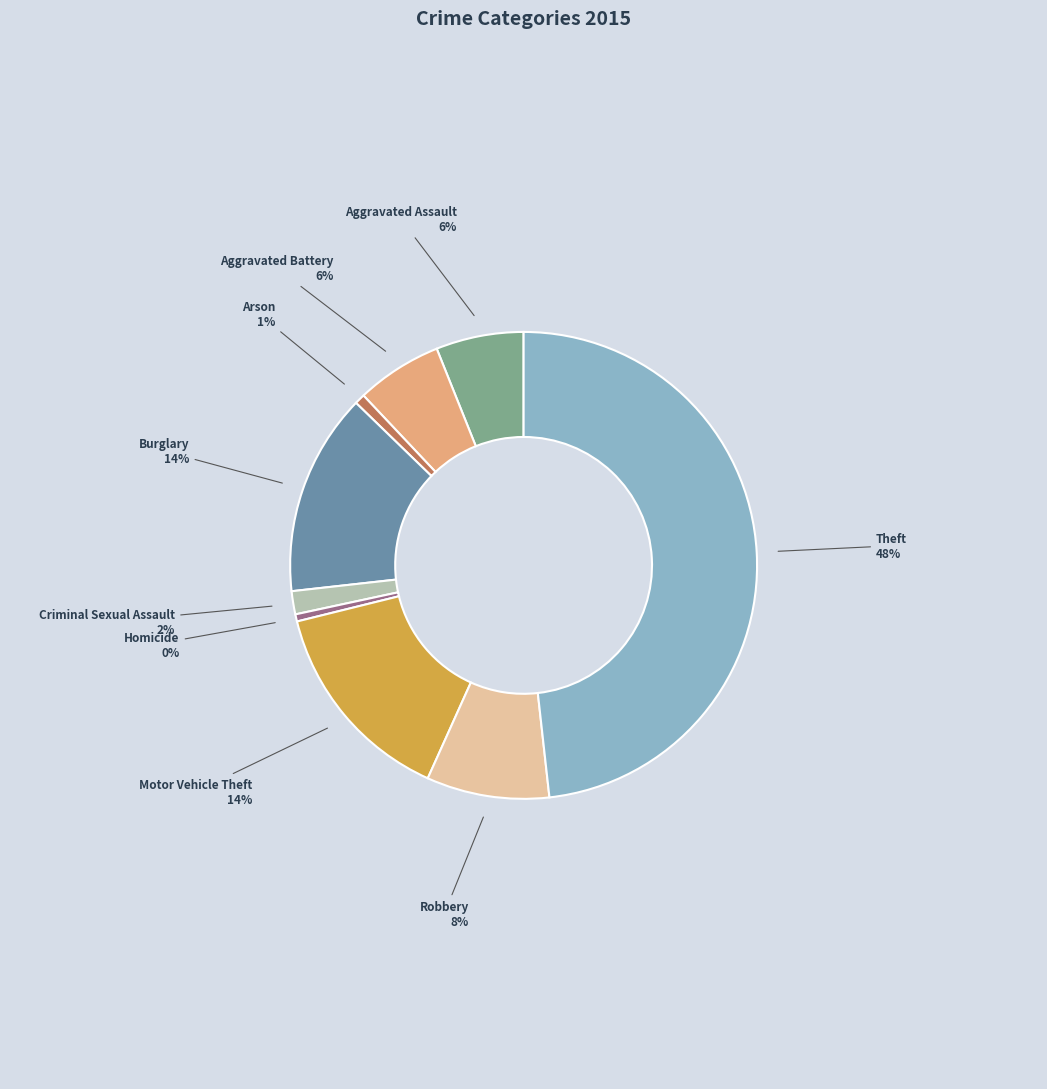

Combined, do Motor Vehicle Theft and Arson account for over 50%?

No